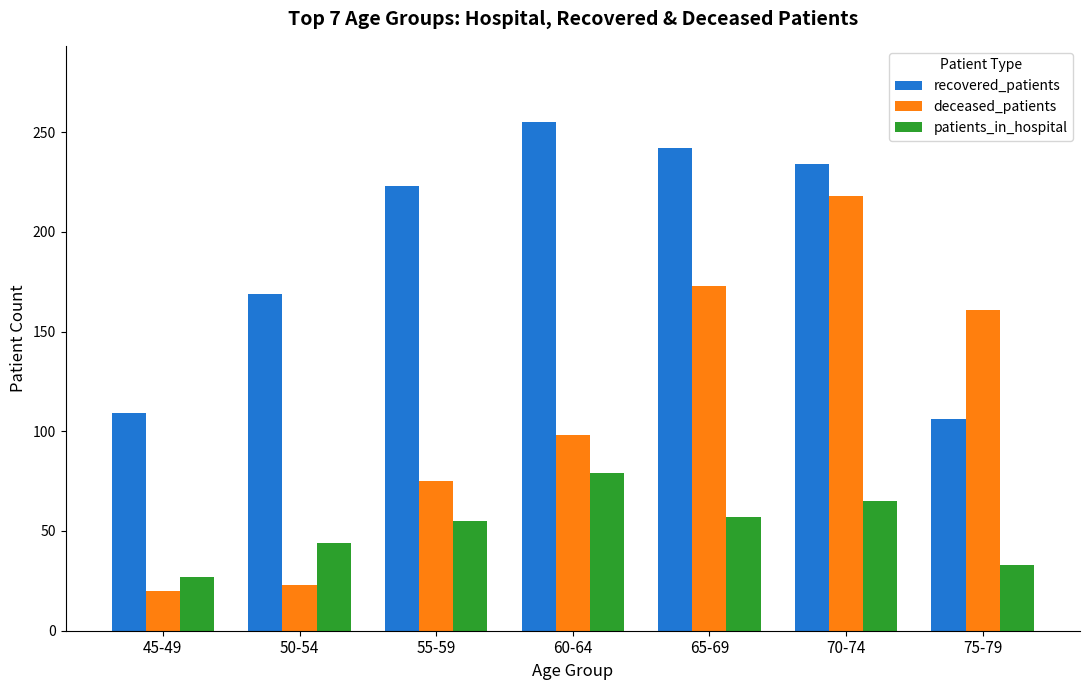

True or false: deceased_patients has a value of 161 at 75-79.

True